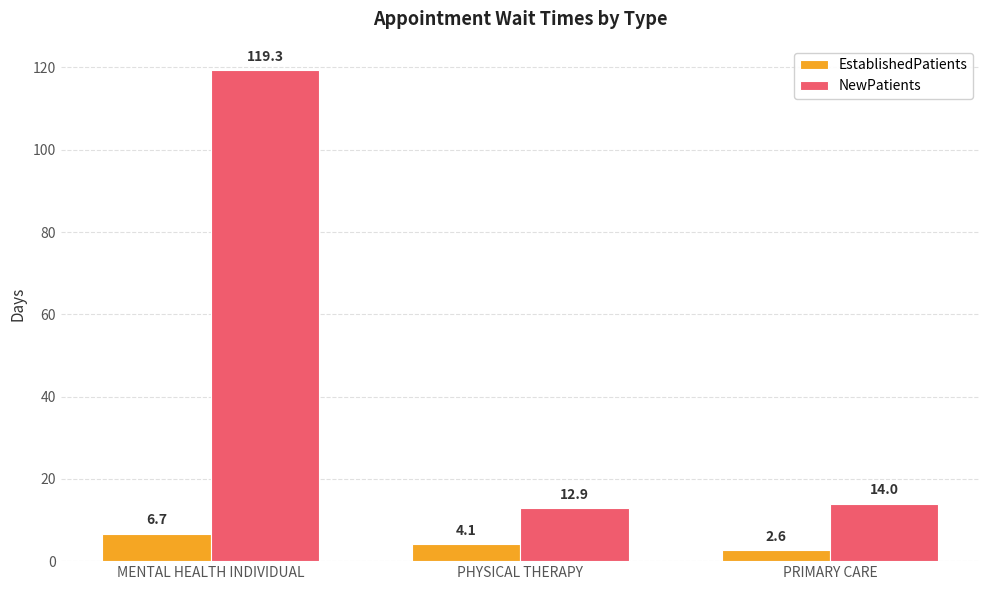

Which label corresponds to the largest value in the chart?

MENTAL HEALTH INDIVIDUAL